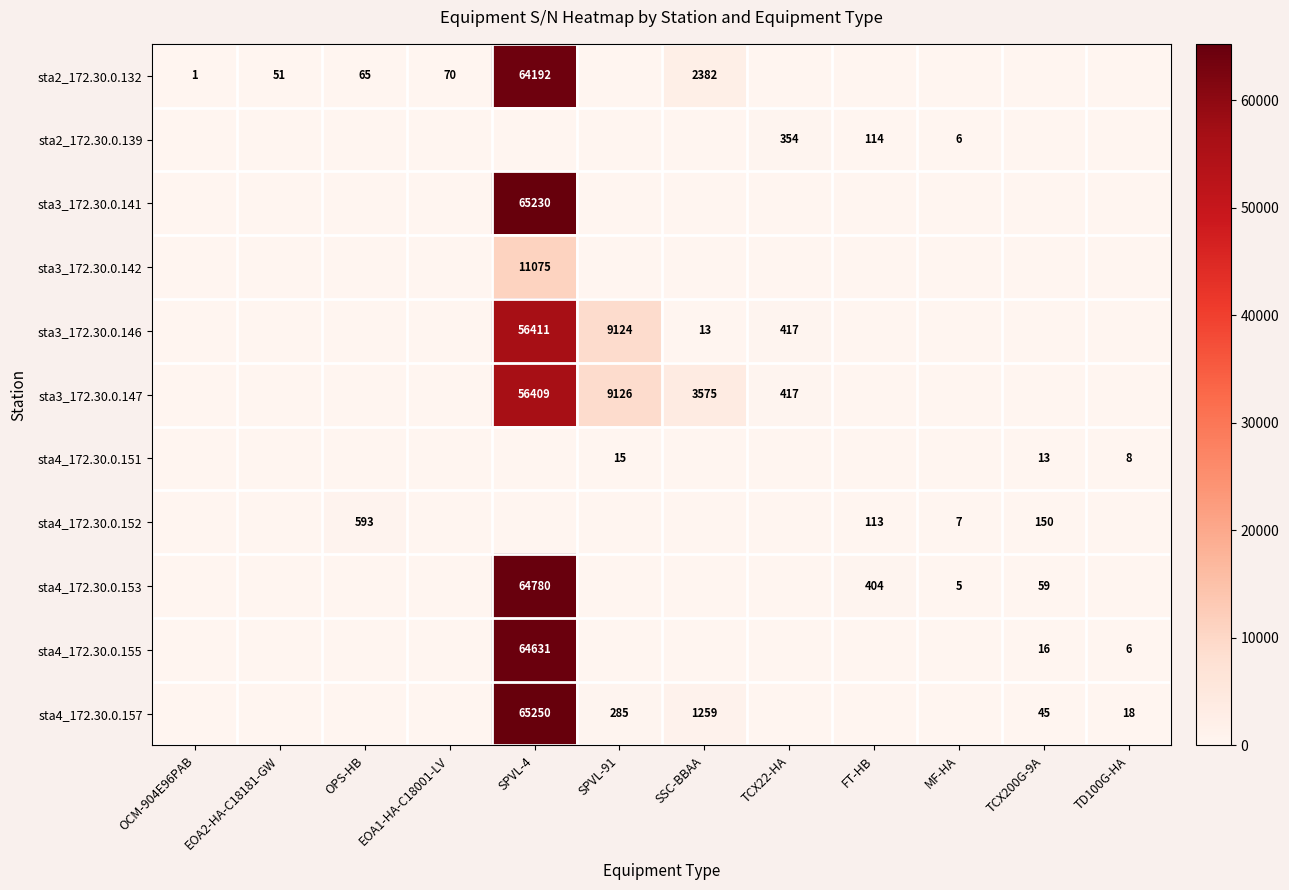

True or false: sta2_172.30.0.139 has a value of 2 at MF-HA.

False